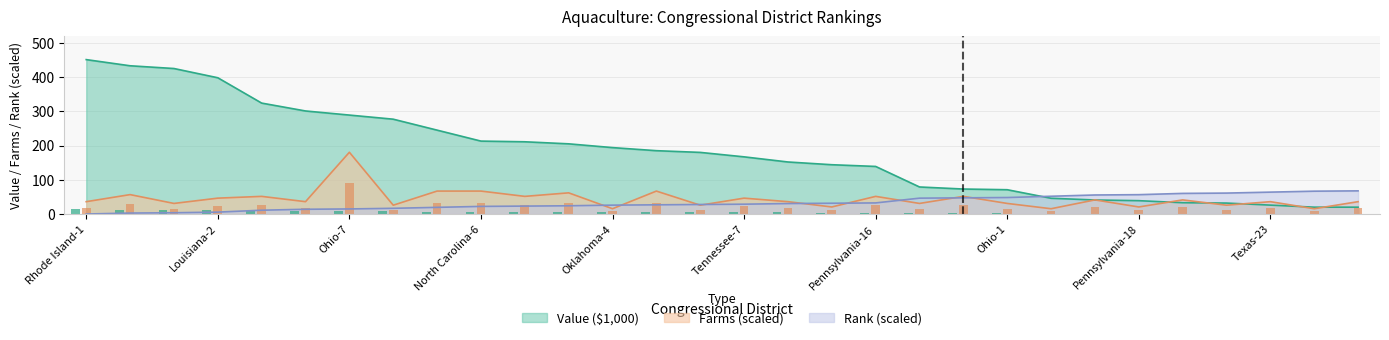

What is the difference between the Farms values at 27 and 26?

10.3